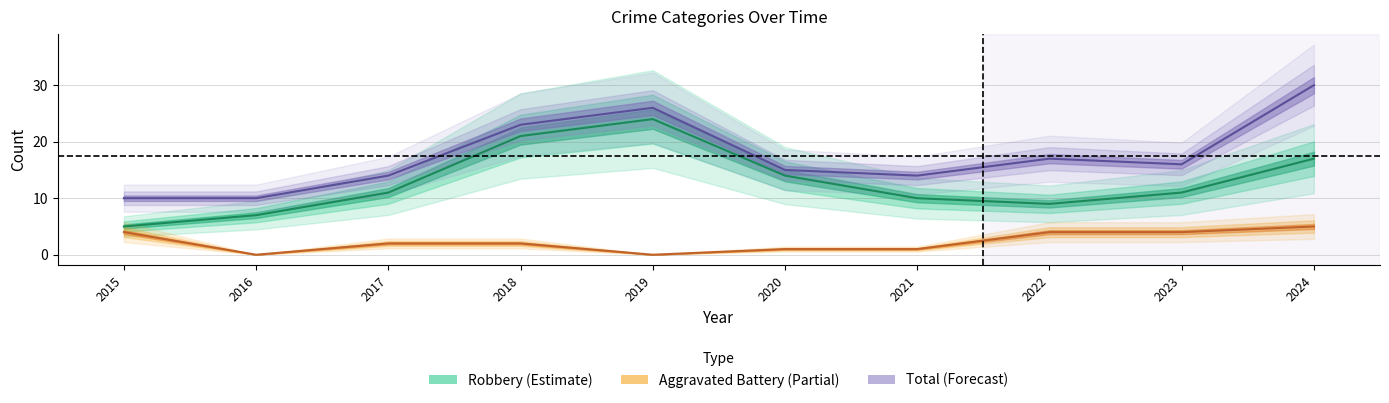

True or false: Robbery has more than 1 points higher than both neighbors.

False